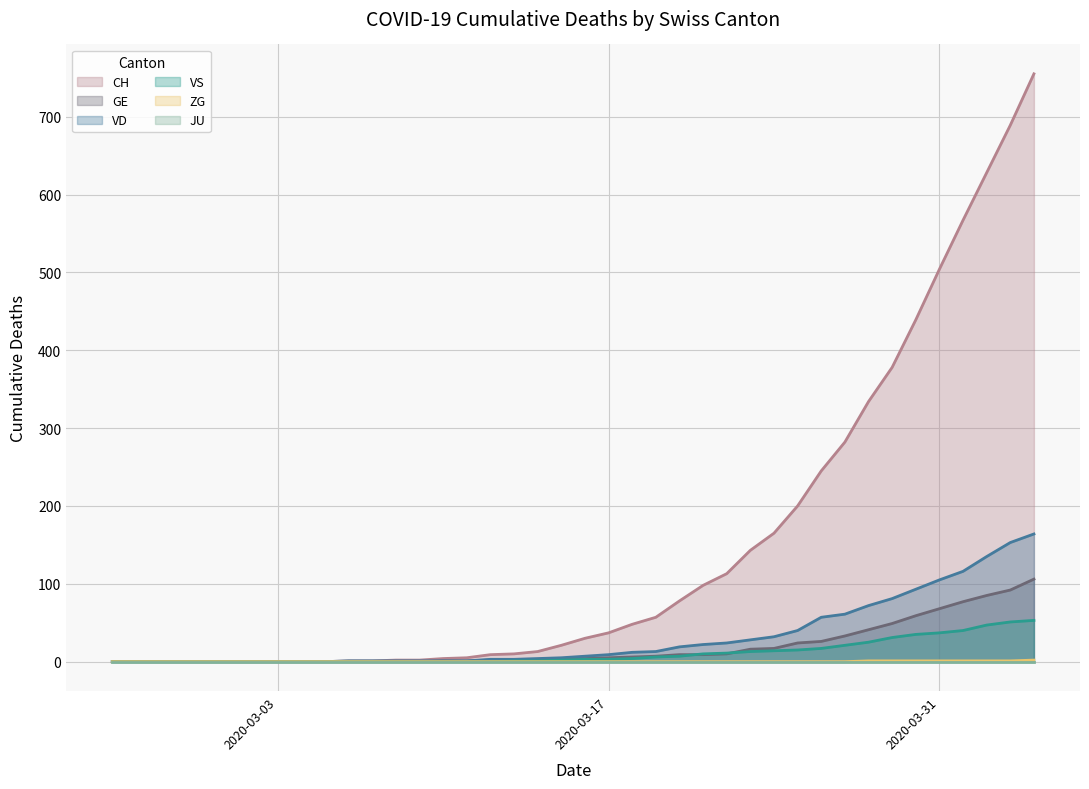

What is the maximum value for GE?

106